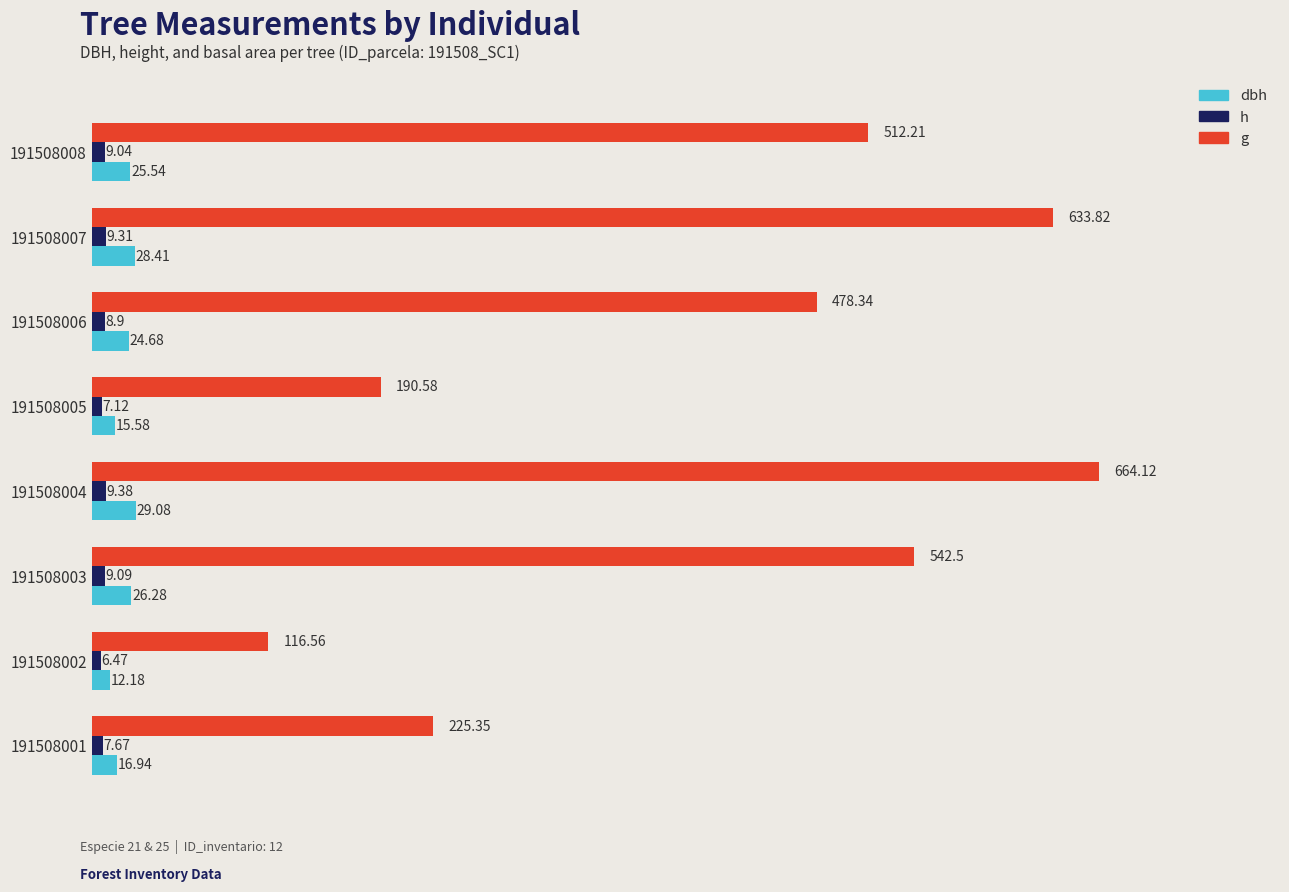

Rank the categories by g value from lowest to highest.

191508002, 191508005, 191508001, 191508006, 191508008, 191508003, 191508007, 191508004